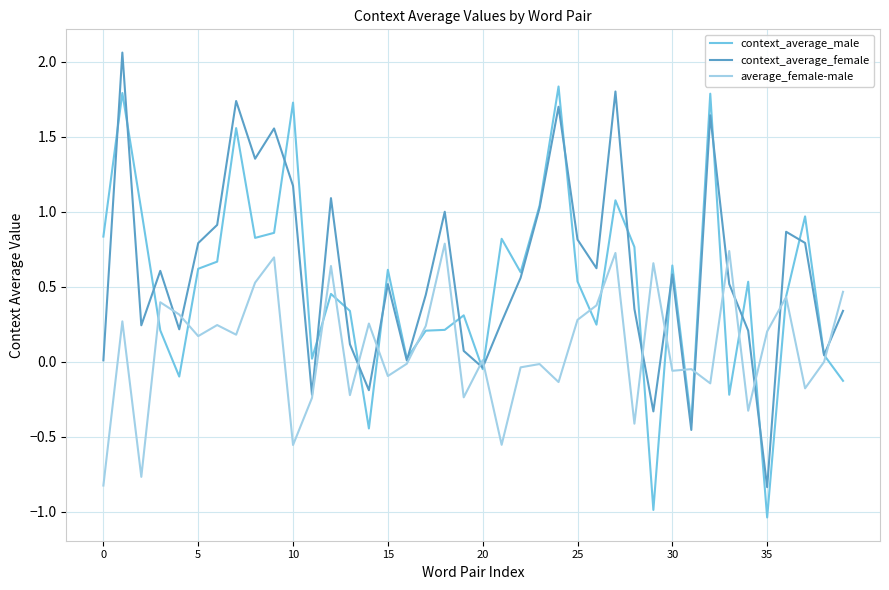

List the series in order of their overall mean, highest first.

context_average_female, context_average_male, average_female-male